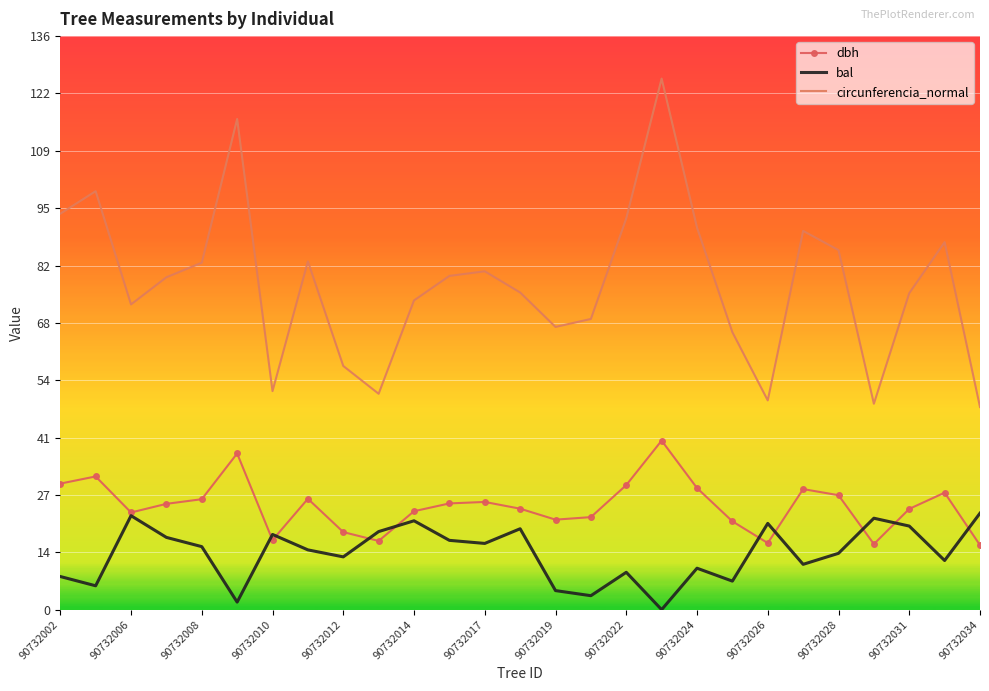

True or false: circunferencia_normal and dbh intersect in this chart.

False